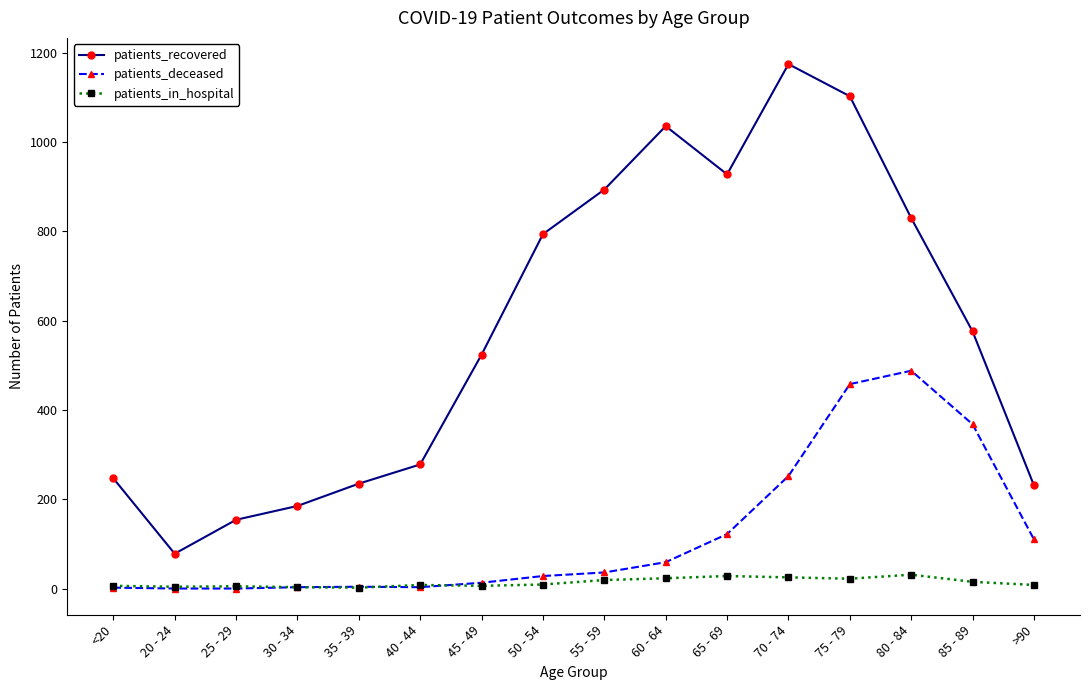

What are all the series names shown in the legend?

patients_recovered, patients_deceased, patients_in_hospital